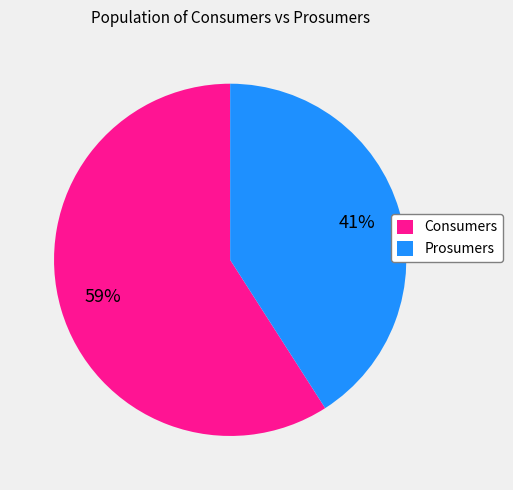

To the nearest percent, what is the difference between the Consumers and Prosumers slice percentages?

18%